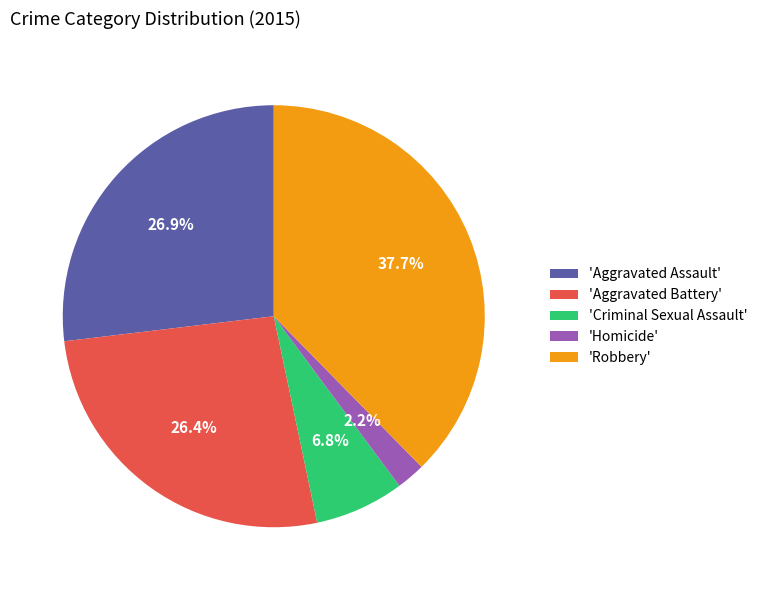

Is the sum of 'Criminal Sexual Assault' and 'Aggravated Assault' greater than half?

No